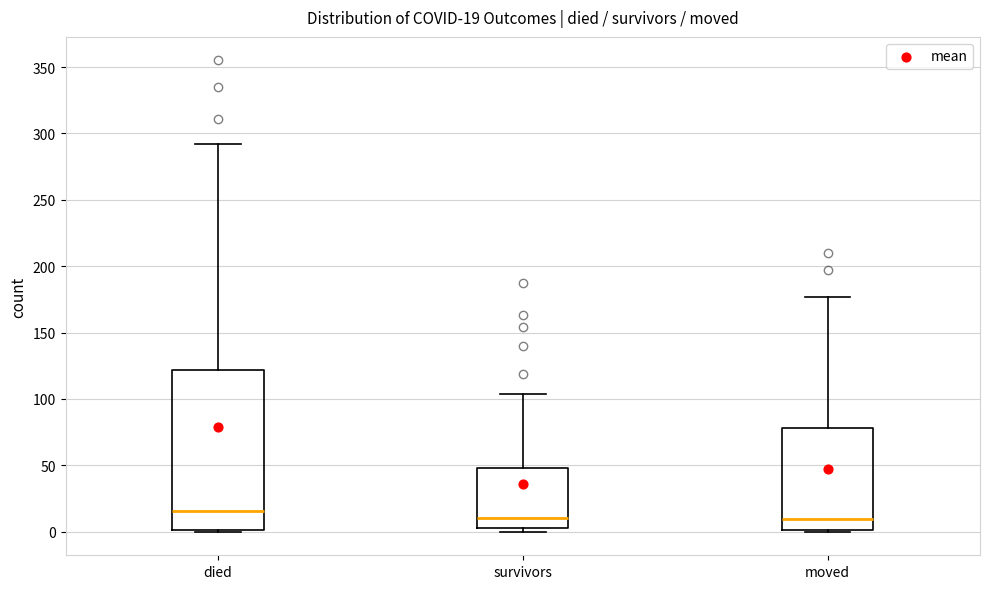

Which box has the highest median line?

died